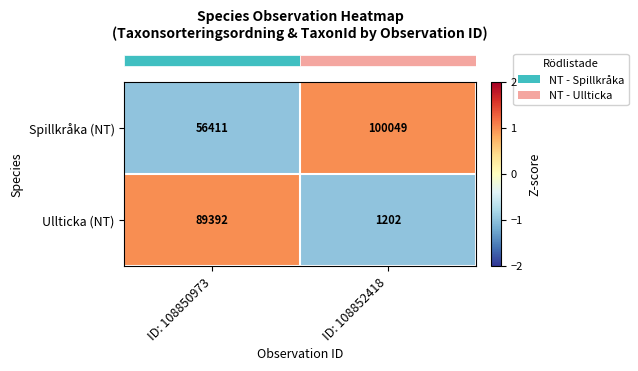

Reading left to right, transcribe all the data shown in this chart.

Spillkråka (NT): ID: 108850973=56411	ID: 108852418=100049
Ullticka (NT): ID: 108850973=89392	ID: 108852418=1202